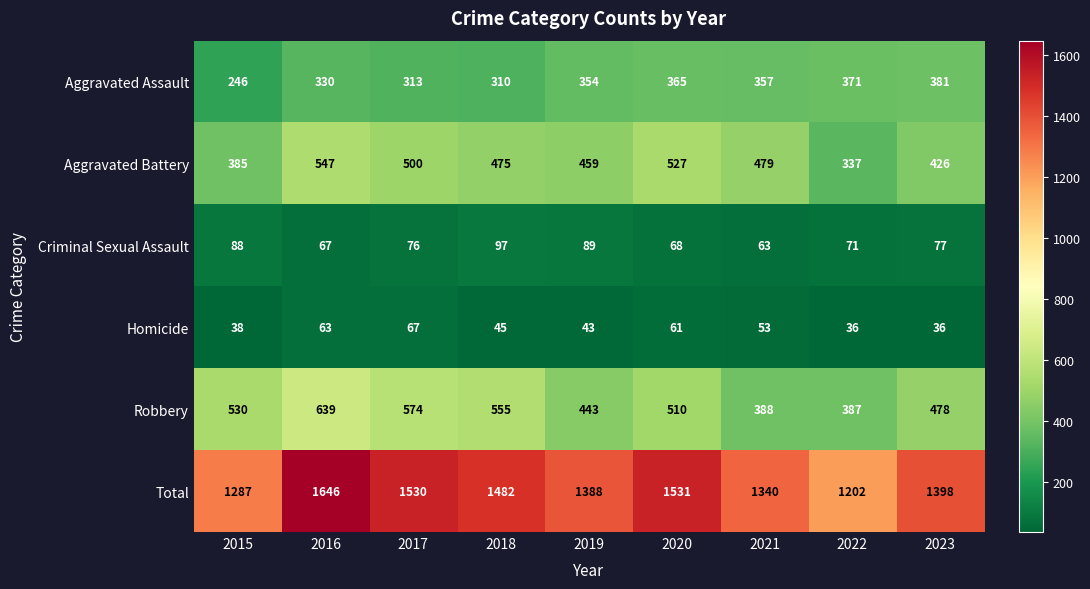

At which label is Criminal Sexual Assault closest to 80?

2023